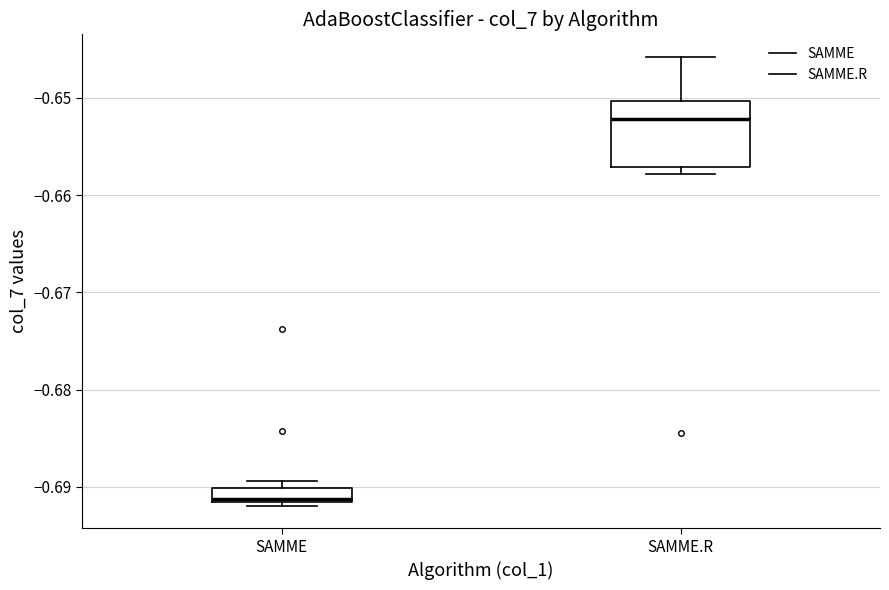

Reading left to right, read every box against the y-axis: the position of its median line, the range the box covers, and the ends of its whiskers. The values are not printed on the chart, so give them approximately, as read against the axis.

SAMME: median -0.691, box -0.692 to -0.690, whiskers -0.692 (just below the box's lower edge) to -0.689
SAMME.R: median -0.652, box -0.657 to -0.650, whiskers -0.658 to -0.646